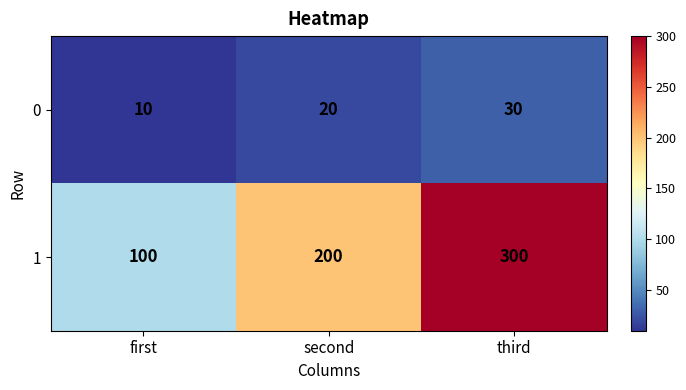

Where is 0 nearest to the value 20?

second